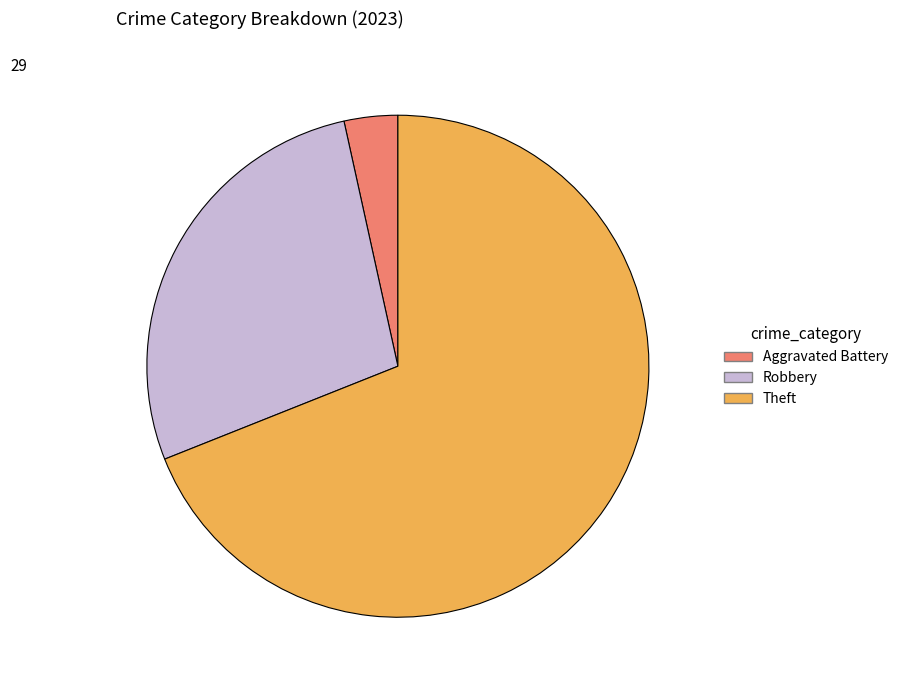

True or false: Aggravated Battery accounts for 3% of the total.

True